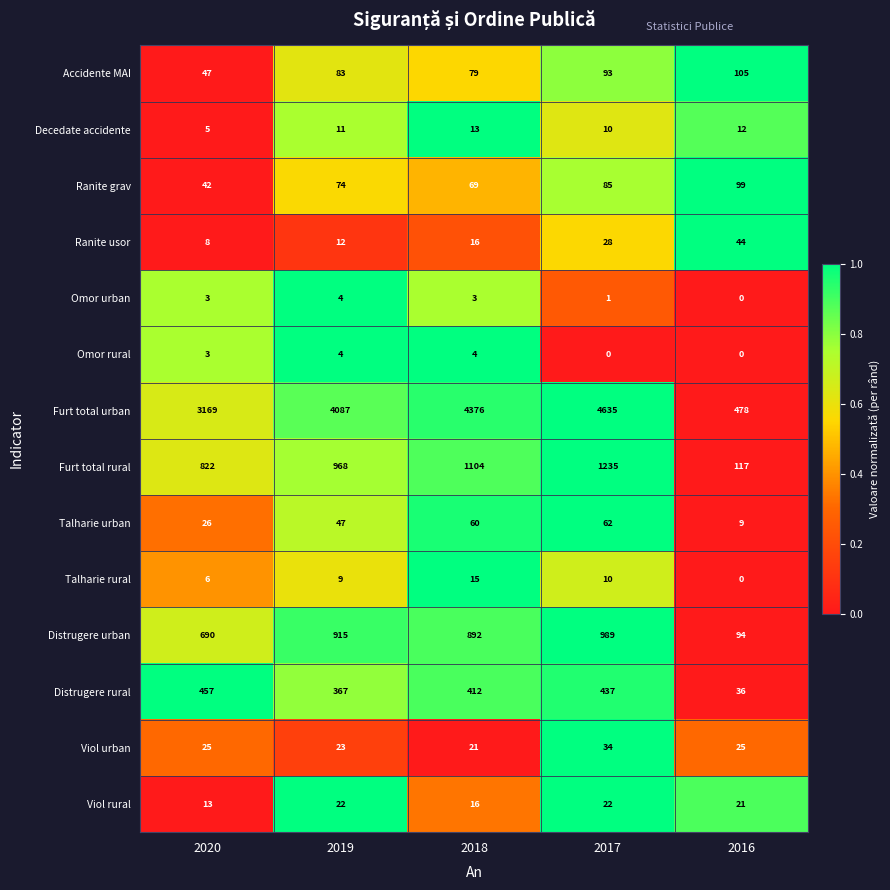

What is the maximum value shown in the chart?

4635